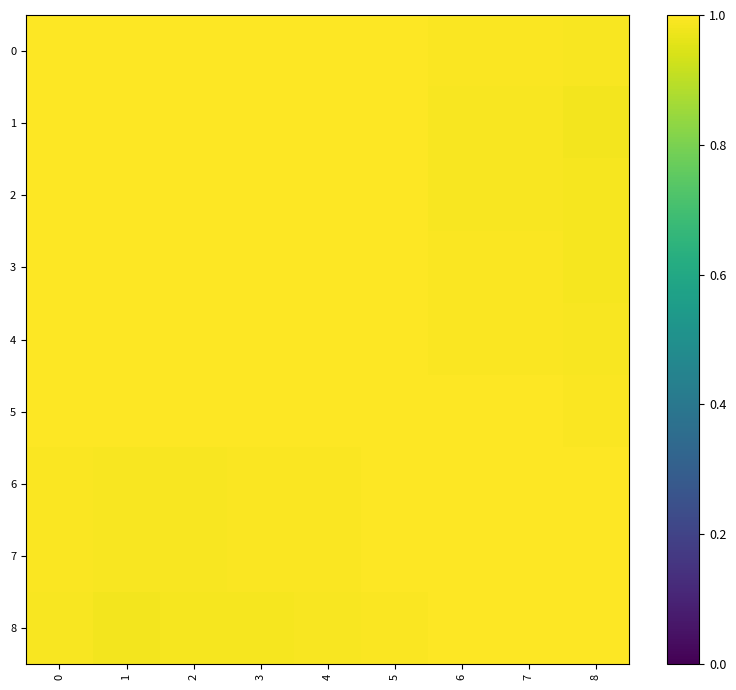

Which series has the largest total across all categories?

5